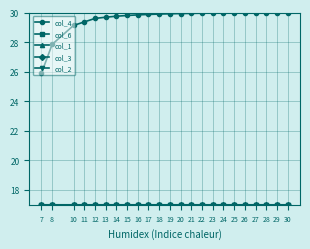

True or false: col_1 and col_3 intersect in this chart.

False